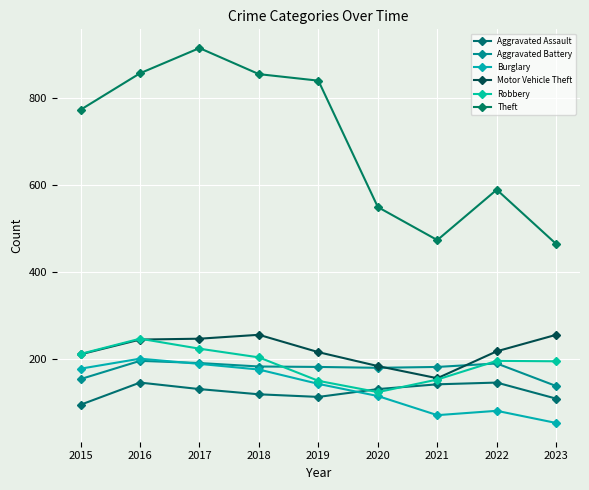

How many series are shown in this chart?

6